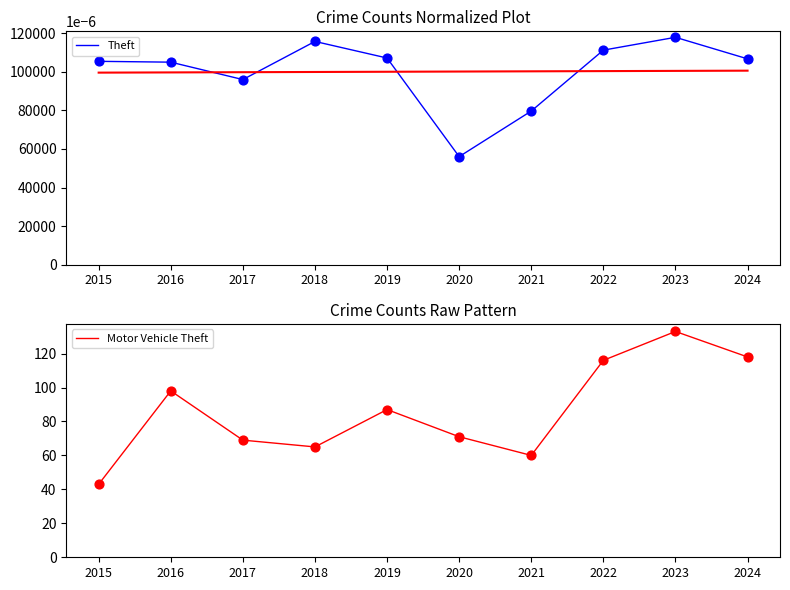

What is the total value across all series at 2021?

60.1